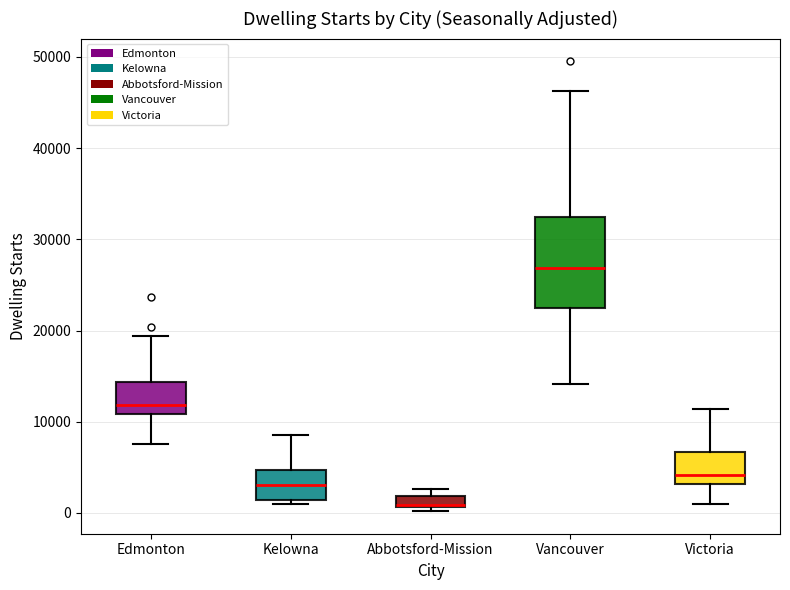

Where does the upper whisker of the box for Kelowna end on the y-axis? The values are not printed on the chart, so give them approximately, as read against the axis.

8000